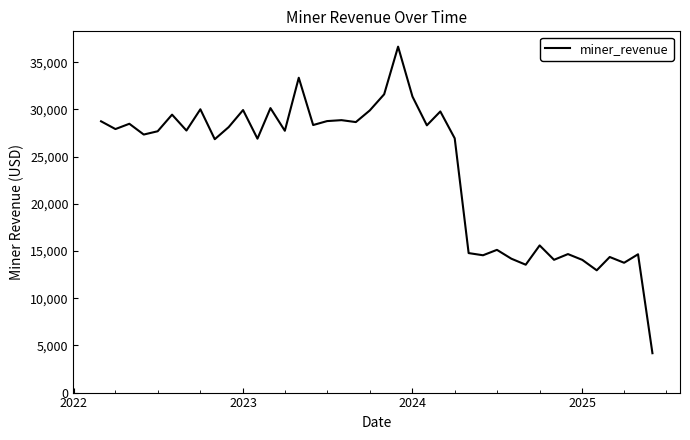

What is the minimum value shown in the chart?

4172.5